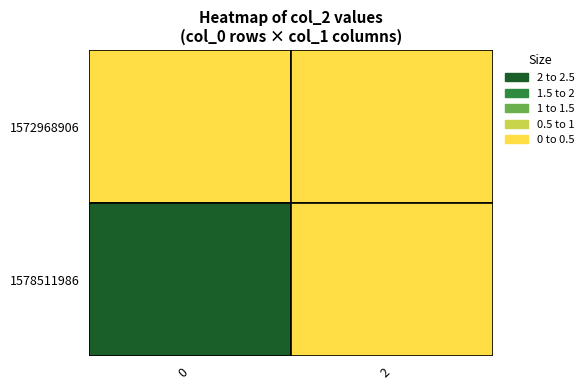

What is the maximum value shown in the chart?

2